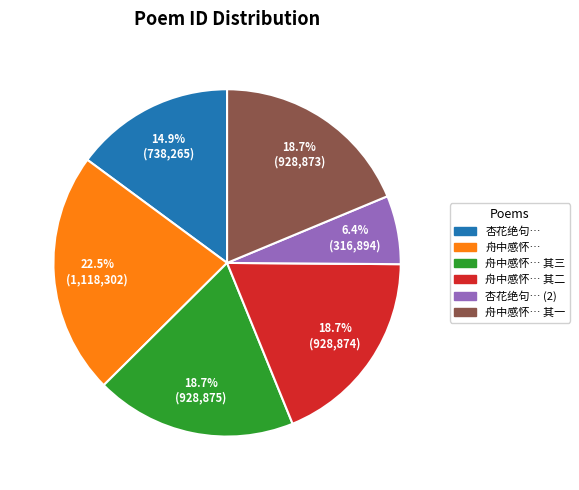

Is there any slice that represents more than half of the pie?

No